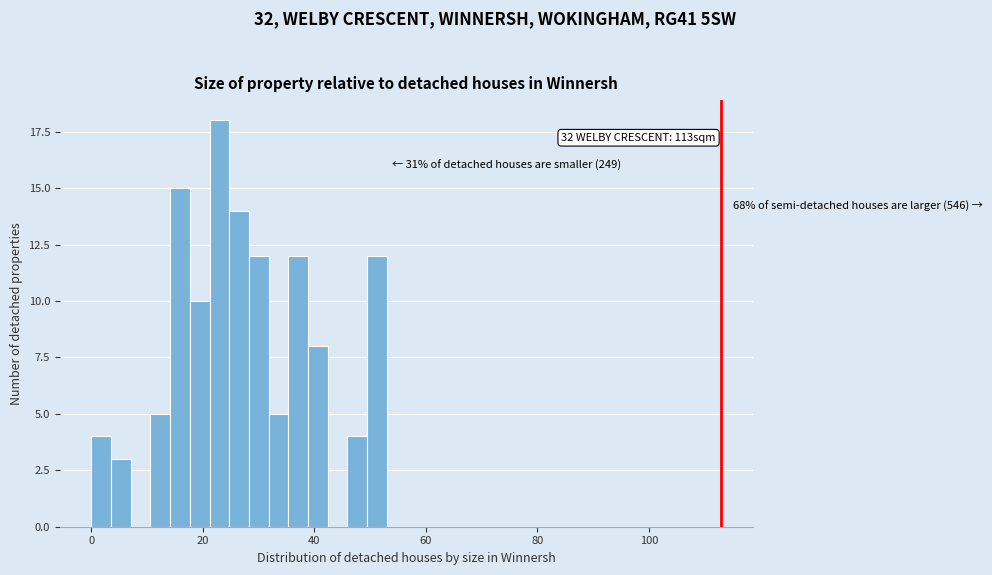

Around what value on the x-axis is the tallest bar? Give the approximate position of its centre, as read against the axis.

22